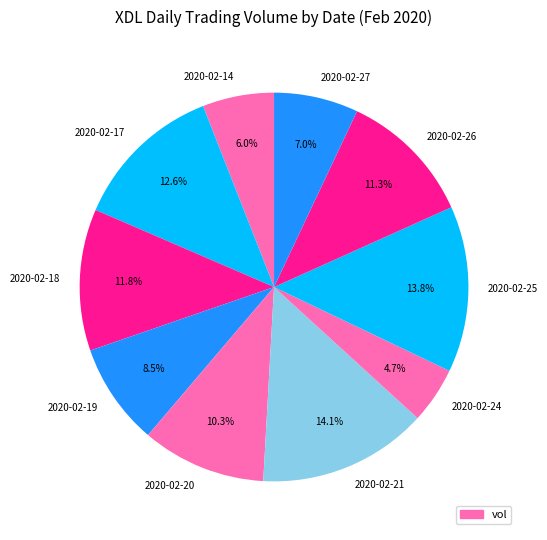

Between 2020-02-19 and 2020-02-27, which is larger?

2020-02-19